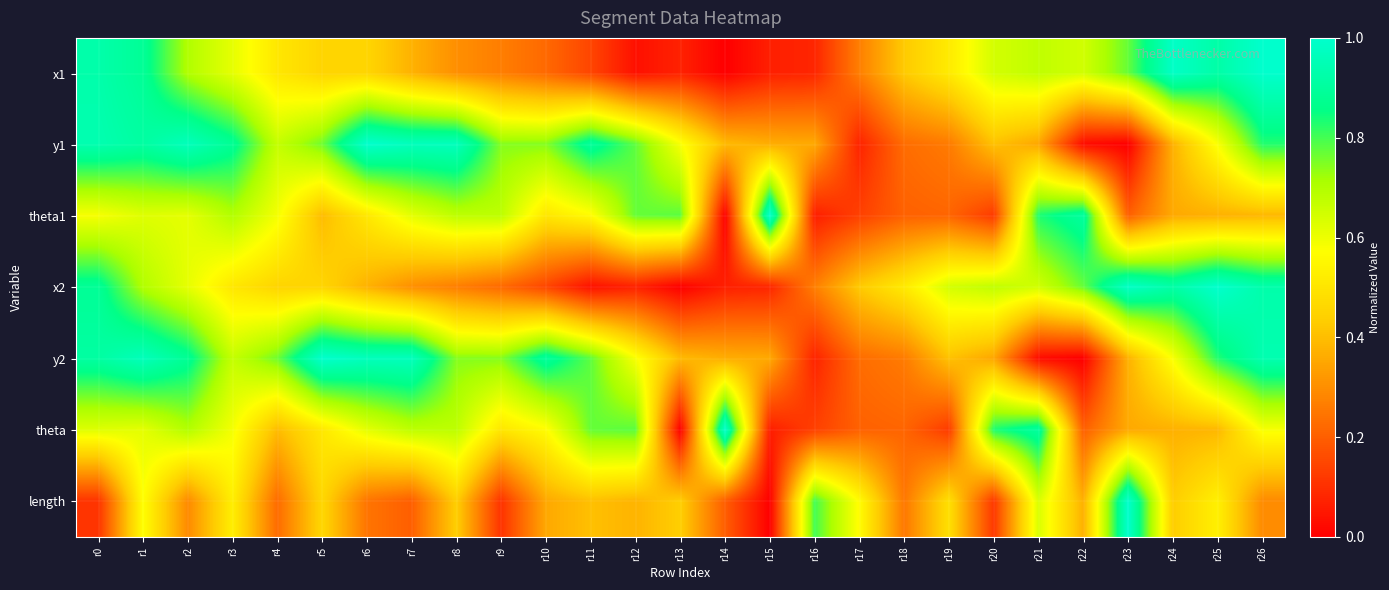

Reading left to right, what are all the values shown in this chart?

x1: r0=0.9	r1=0.9	r2=0.7	r3=0.6	r4=0.5	r5=0.5	r6=0.5	r7=0.4	r8=0.3	r9=0.3	r10=0.2	r11=0.1	r12=0.0	r13=0.1	r14=0.0	r15=0.1	r16=0.1	r17=0.3	r18=0.4	r19=0.5	r20=0.6	r21=0.7	r22=0.6	r23=0.8	r24=1.0	r25=0.9	r26=1.0
y1: r0=0.9	r1=0.9	r2=1.0	r3=0.9	r4=0.7	r5=0.8	r6=1.0	r7=1.0	r8=1.0	r9=0.7	r10=0.7	r11=0.9	r12=0.8	r13=0.6	r14=0.4	r15=0.4	r16=0.4	r17=0.1	r18=0.2	r19=0.3	r20=0.4	r21=0.4	r22=0.0	r23=0.0	r24=0.4	r25=0.6	r26=0.8
theta1: r0=0.6	r1=0.6	r2=0.6	r3=0.7	r4=0.6	r5=0.4	r6=0.5	r7=0.6	r8=0.7	r9=0.7	r10=0.5	r11=0.6	r12=0.8	r13=0.8	r14=0.0	r15=1.0	r16=0.1	r17=0.1	r18=0.2	r19=0.2	r20=0.1	r21=0.8	r22=0.9	r23=0.2	r24=0.4	r25=0.4	r26=0.4
x2: r0=0.9	r1=0.7	r2=0.6	r3=0.5	r4=0.5	r5=0.5	r6=0.4	r7=0.3	r8=0.3	r9=0.2	r10=0.1	r11=0.0	r12=0.1	r13=0.0	r14=0.1	r15=0.1	r16=0.3	r17=0.4	r18=0.5	r19=0.6	r20=0.7	r21=0.6	r22=0.8	r23=1.0	r24=0.9	r25=1.0	r26=0.9
y2: r0=0.9	r1=1.0	r2=0.9	r3=0.7	r4=0.8	r5=1.0	r6=1.0	r7=1.0	r8=0.7	r9=0.7	r10=0.9	r11=0.8	r12=0.6	r13=0.4	r14=0.4	r15=0.4	r16=0.1	r17=0.2	r18=0.3	r19=0.4	r20=0.4	r21=0.0	r22=0.0	r23=0.4	r24=0.6	r25=0.8	r26=0.9
theta: r0=0.6	r1=0.6	r2=0.7	r3=0.6	r4=0.4	r5=0.5	r6=0.6	r7=0.7	r8=0.7	r9=0.5	r10=0.6	r11=0.8	r12=0.8	r13=0.0	r14=1.0	r15=0.1	r16=0.1	r17=0.2	r18=0.2	r19=0.1	r20=0.8	r21=0.9	r22=0.2	r23=0.4	r24=0.4	r25=0.4	r26=0.6
length: r0=0.1	r1=0.6	r2=0.3	r3=0.5	r4=0.2	r5=0.5	r6=0.2	r7=0.2	r8=0.4	r9=0.1	r10=0.4	r11=0.4	r12=0.4	r13=0.4	r14=0.2	r15=0.0	r16=0.8	r17=0.6	r18=0.3	r19=0.5	r20=0.1	r21=0.6	r22=0.4	r23=1.0	r24=0.4	r25=0.5	r26=0.3